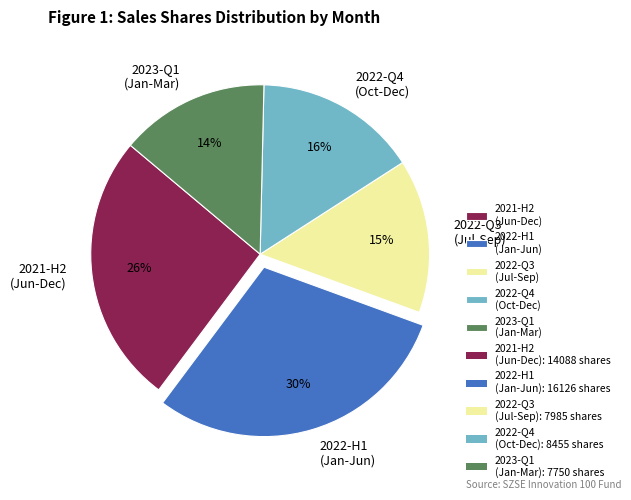

Is the sum of 2023-Q1 (Jan-Mar) and 2022-Q3 (Jul-Sep) greater than half?

No